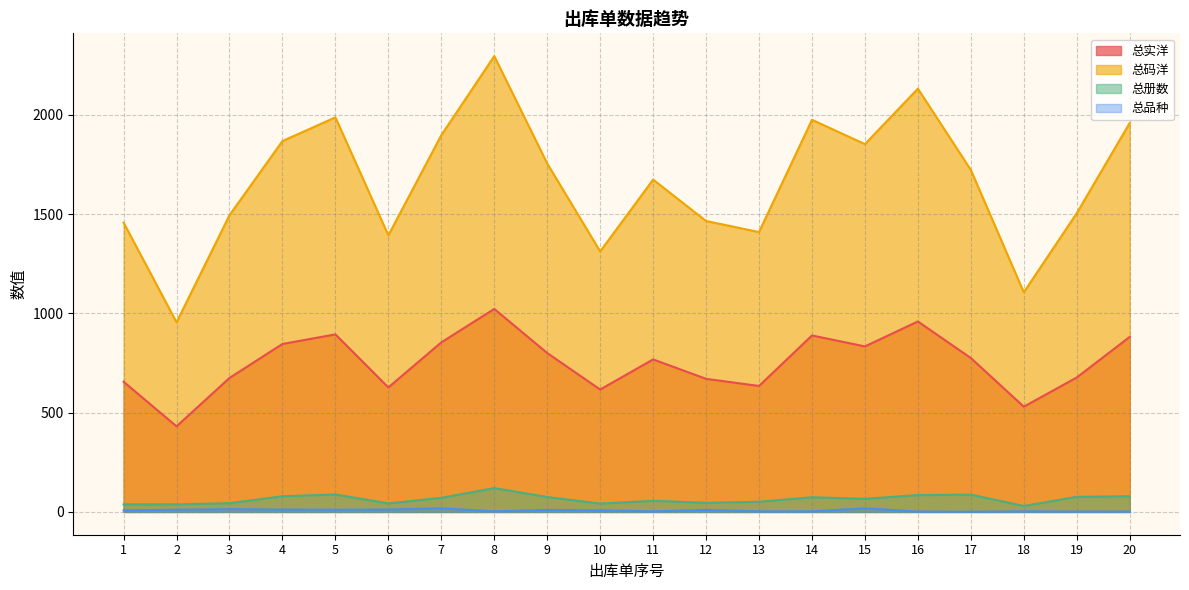

Which category has the lowest value in the 总册数 series?

18